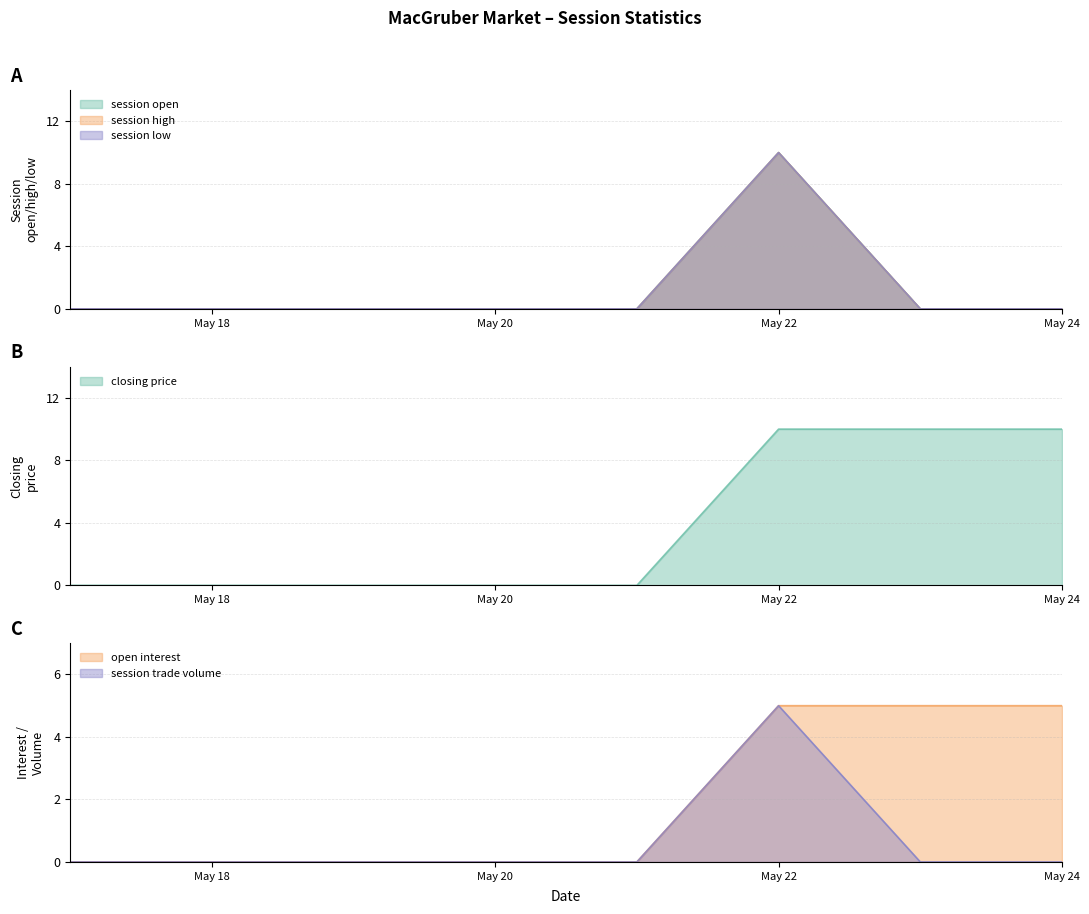

Which series has the largest total across all categories?

closing price